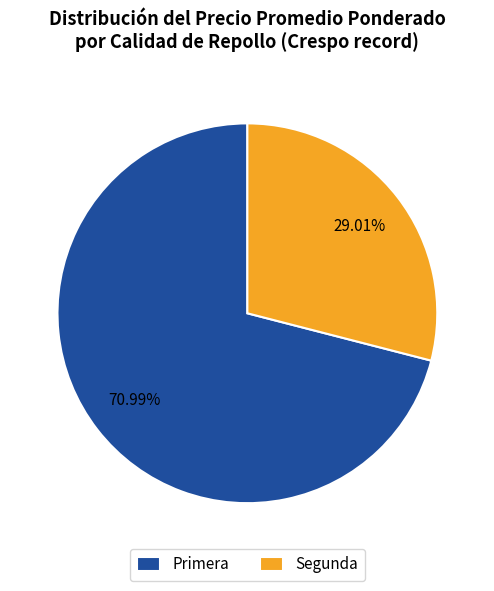

Rank the categories by value from lowest to highest.

Segunda, Primera